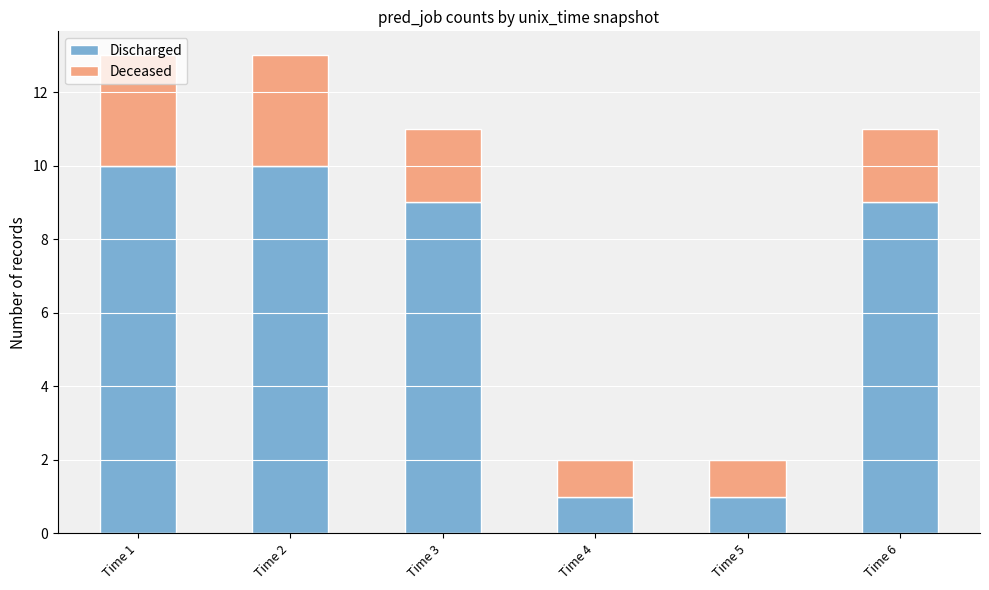

What is the difference between the second highest and second lowest values in the Discharged series?

9